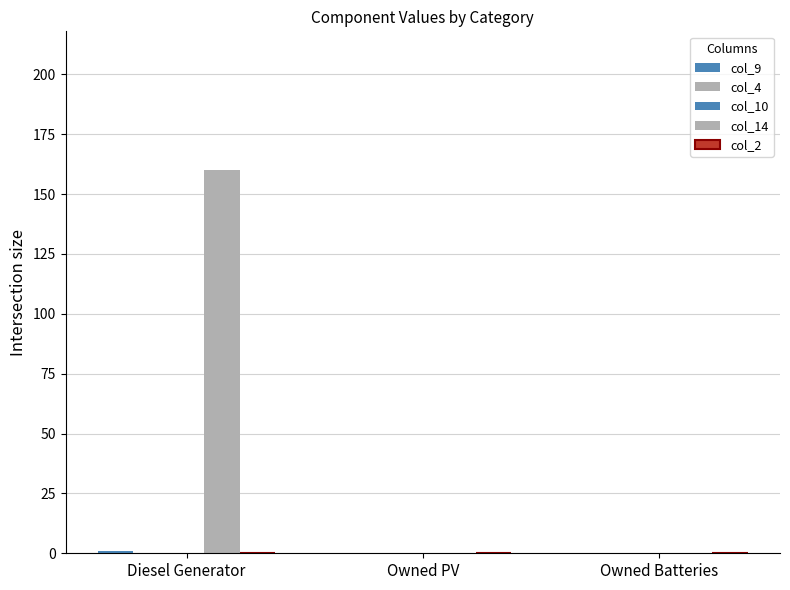

Rank the series by their maximum value, from highest to lowest.

col_14, col_9, col_4, col_10, col_2